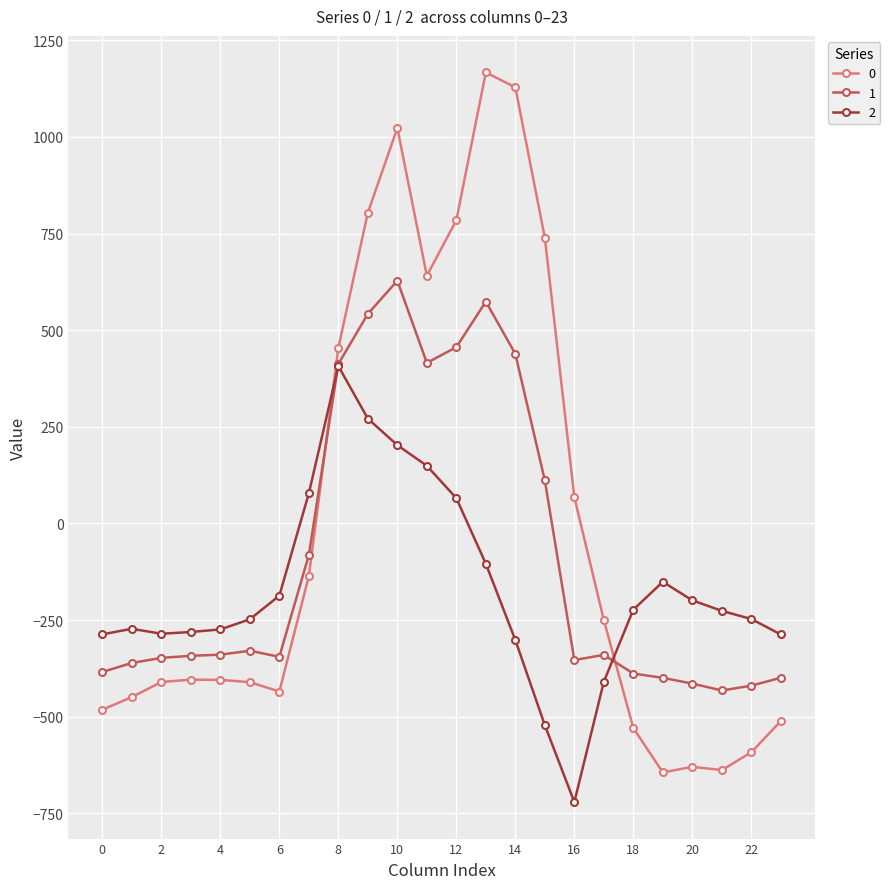

What is the minimum value for 2?

-721.2